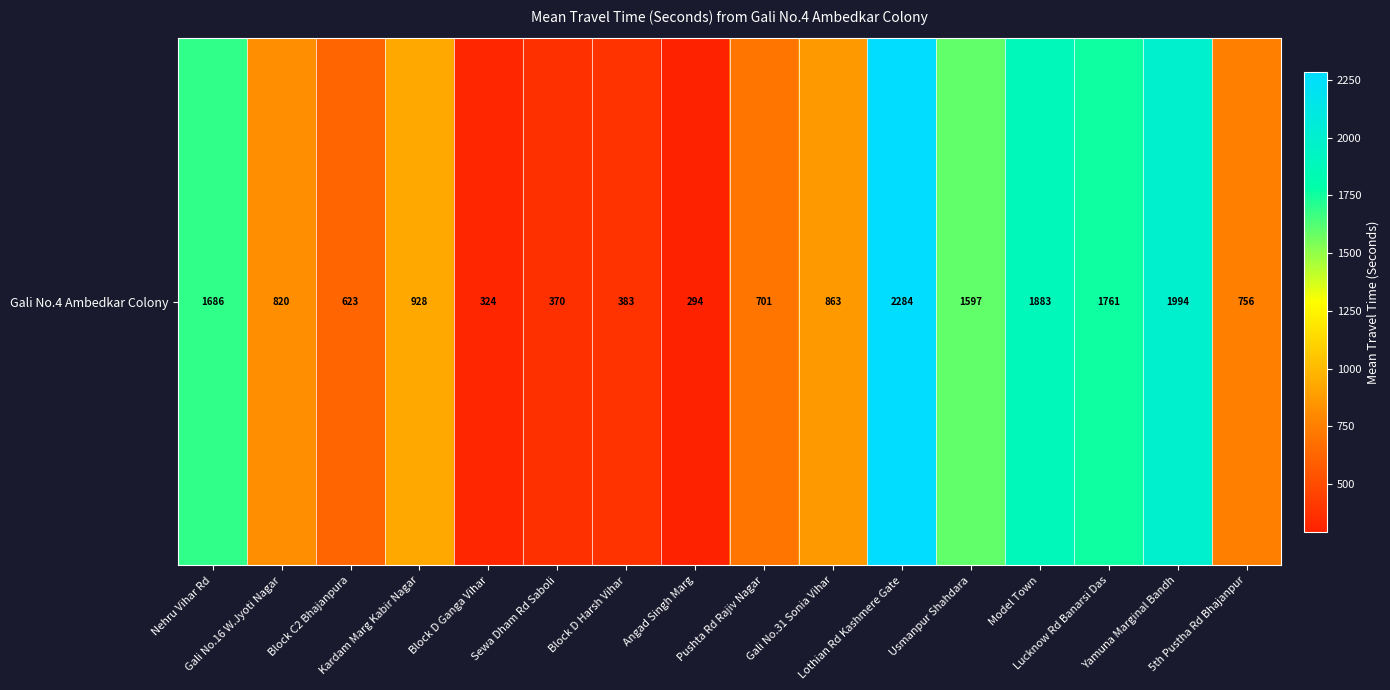

List the labels in order of value, smallest first.

Angad Singh Marg, Block D Ganga Vihar, Sewa Dham Rd Saboli, Block D Harsh Vihar, Block C2 Bhajanpura, Pushta Rd Rajiv Nagar, 5th Pustha Rd Bhajanpur, Gali No.16 W.Jyoti Nagar, Gali No.31 Sonia Vihar, Kardam Marg Kabir Nagar, Usmanpur Shahdara, Nehru Vihar Rd, Lucknow Rd Banarsi Das, Model Town, Yamuna Marginal Bandh, Lothian Rd Kashmere Gate